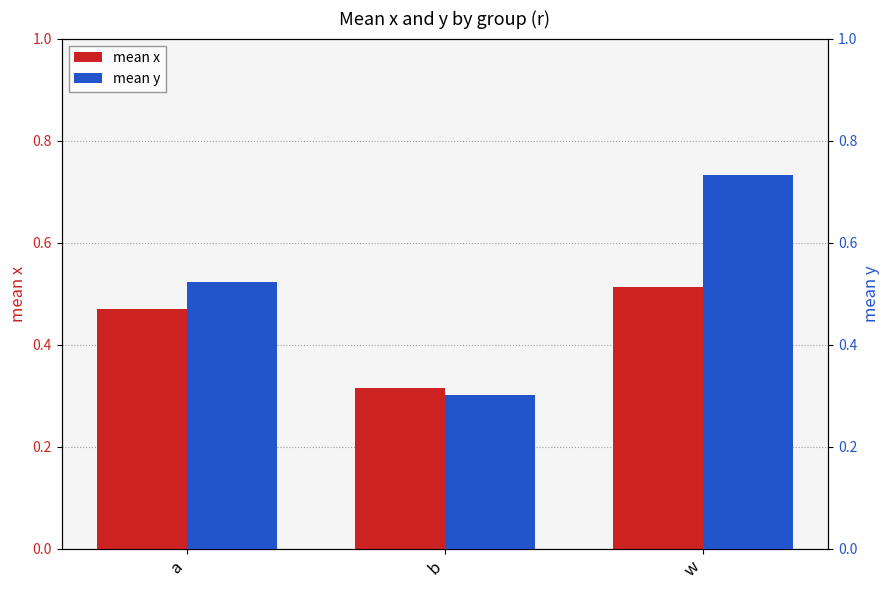

Which series changed the most between b and w?

mean y